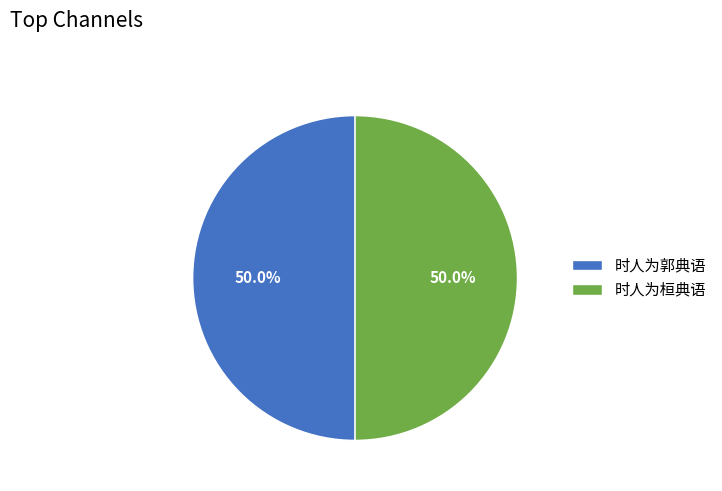

To the nearest percent, what percentage of the pie is 时人为郭典语?

50%